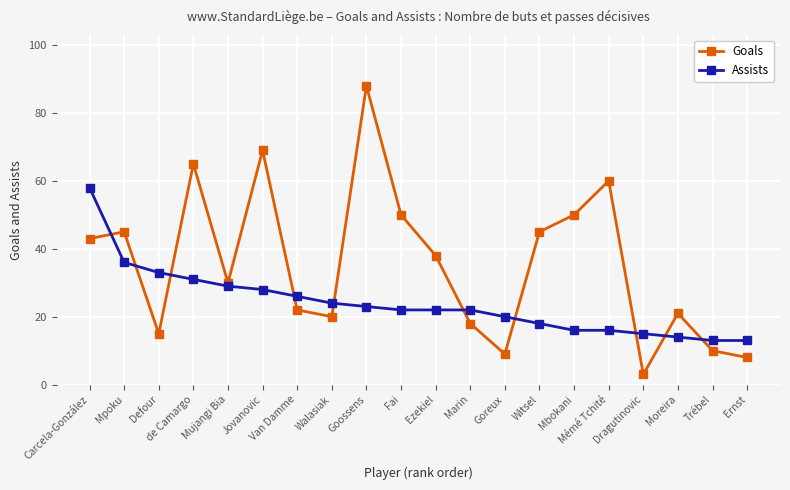

Which series has the largest range (max minus min)?

Goals